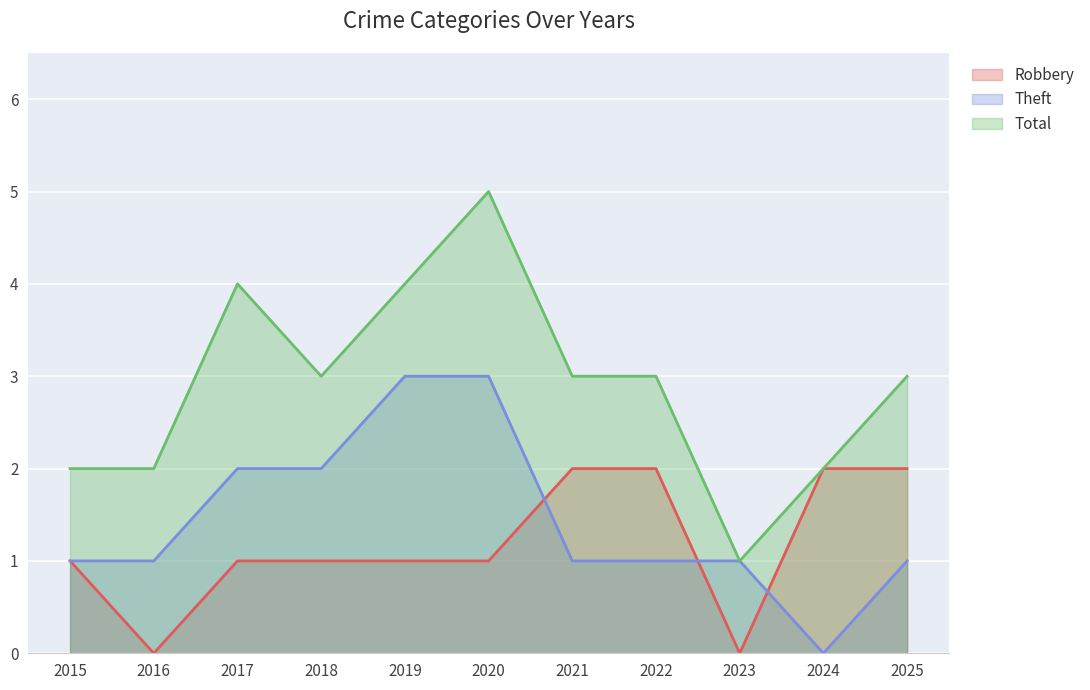

How many positive values does the Theft series have?

10